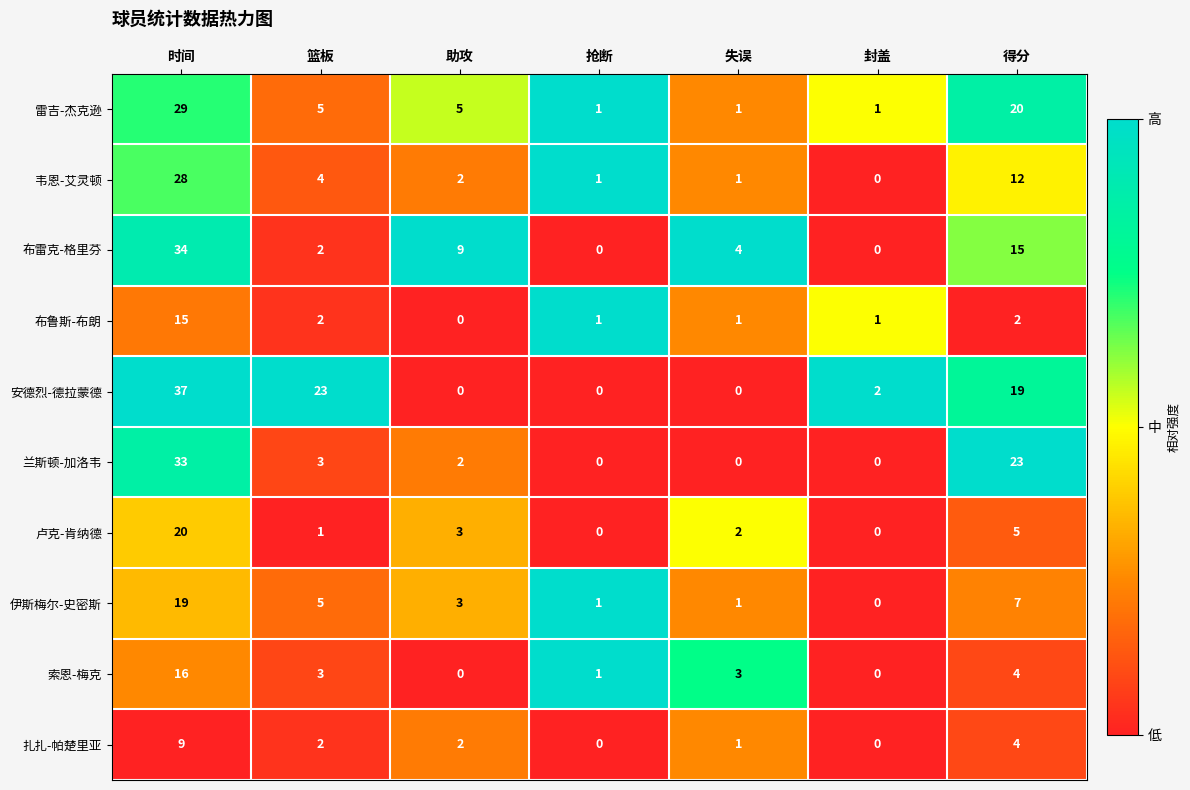

List the series in order of their peak value, lowest first.

扎扎-帕楚里亚, 布鲁斯-布朗, 索恩-梅克, 伊斯梅尔-史密斯, 卢克-肯纳德, 韦恩-艾灵顿, 雷吉-杰克逊, 兰斯顿-加洛韦, 布雷克-格里芬, 安德烈-德拉蒙德